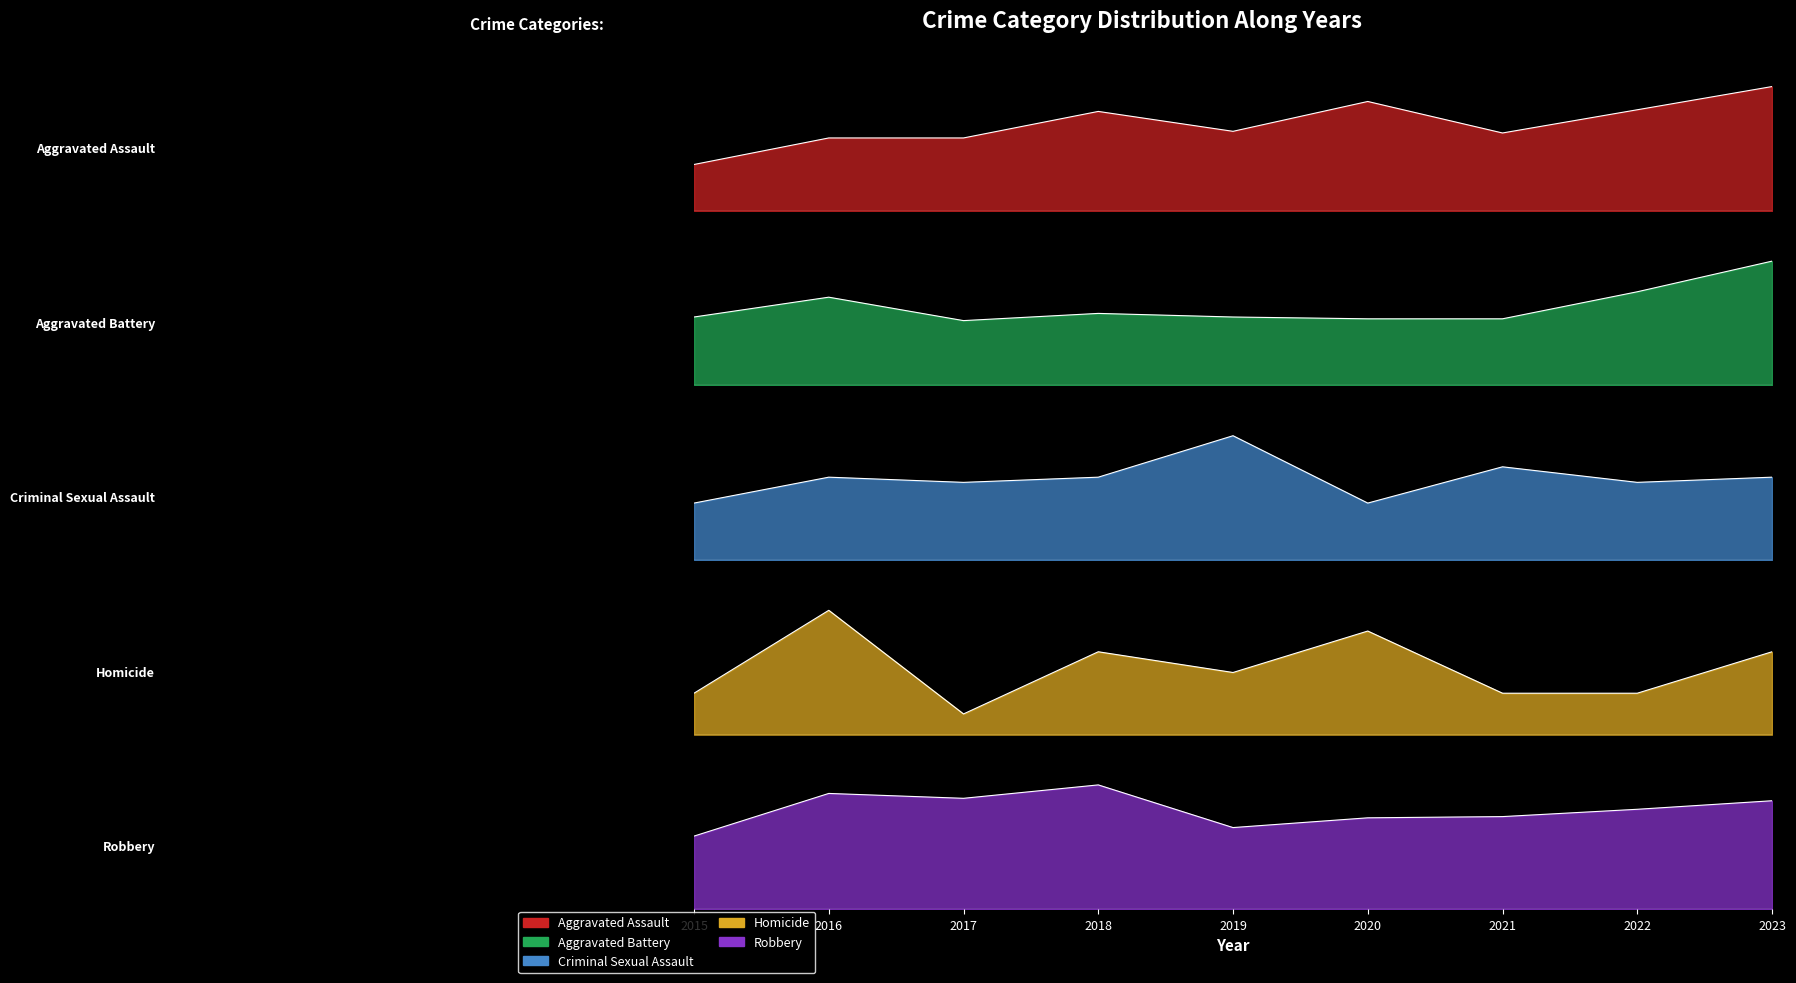

True or false: Homicide has more than 2 interior local peaks.

True